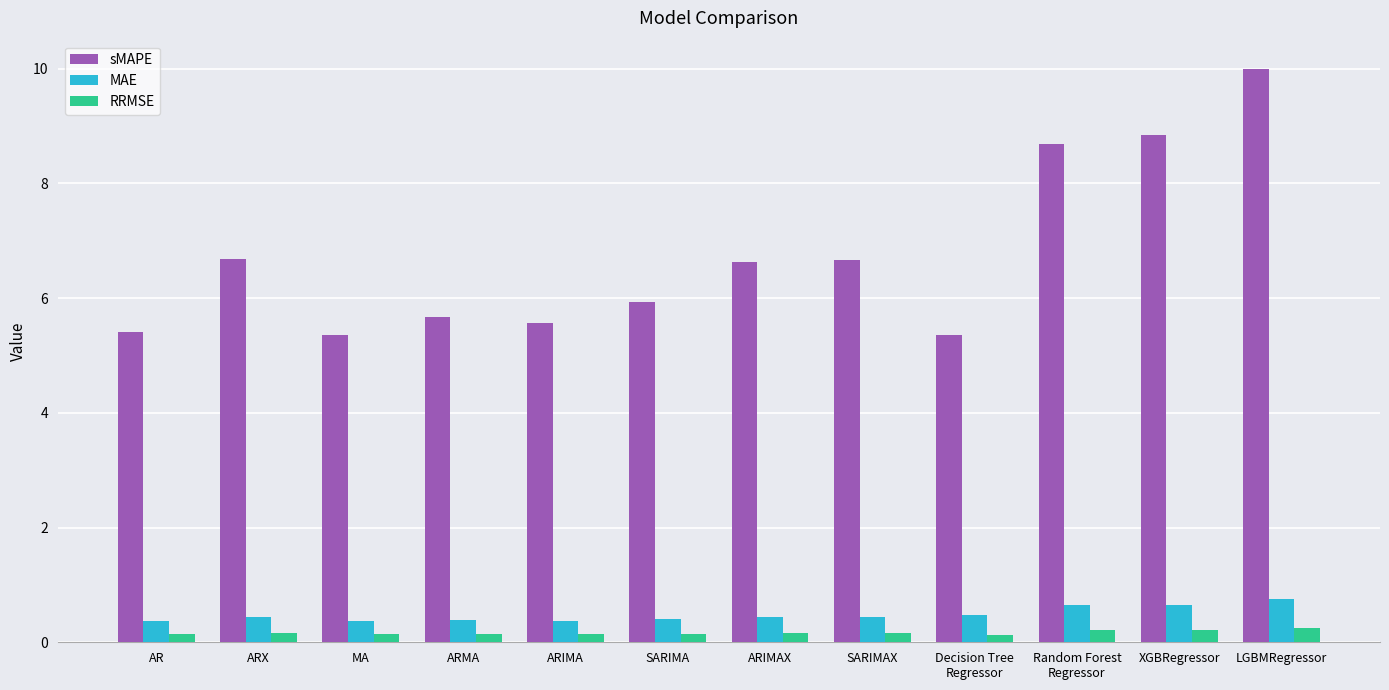

Which series has the widest spread of values?

sMAPE